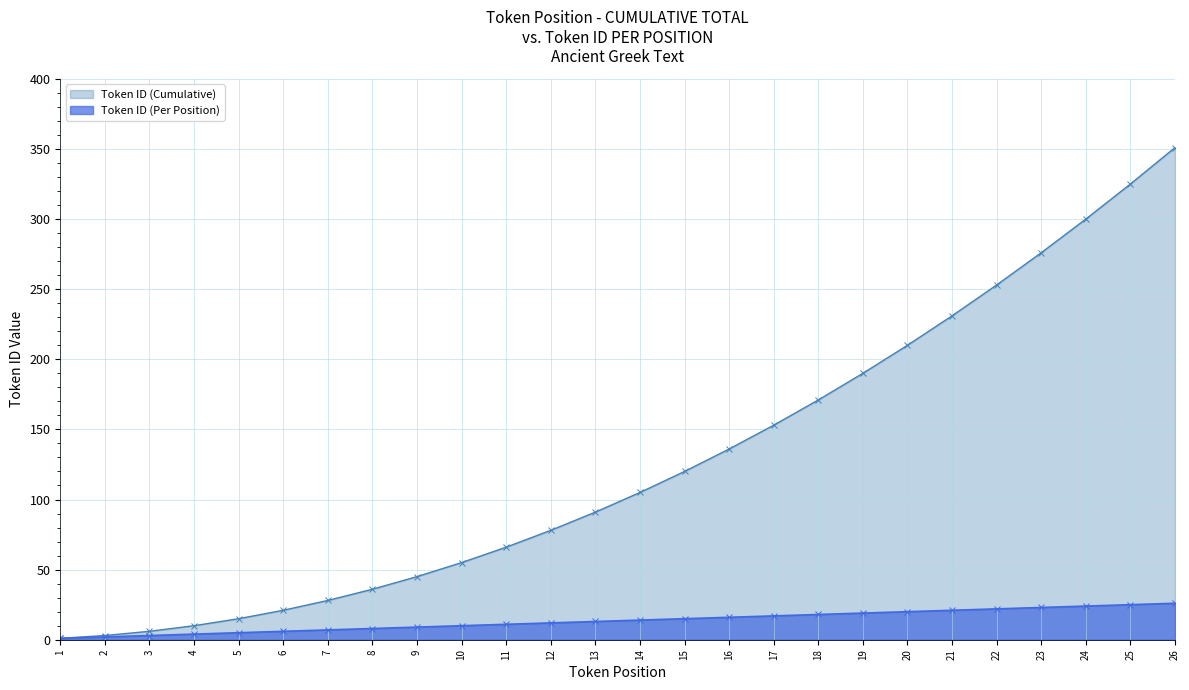

Where is Token ID (Cumulative) nearest to the value 176?

18